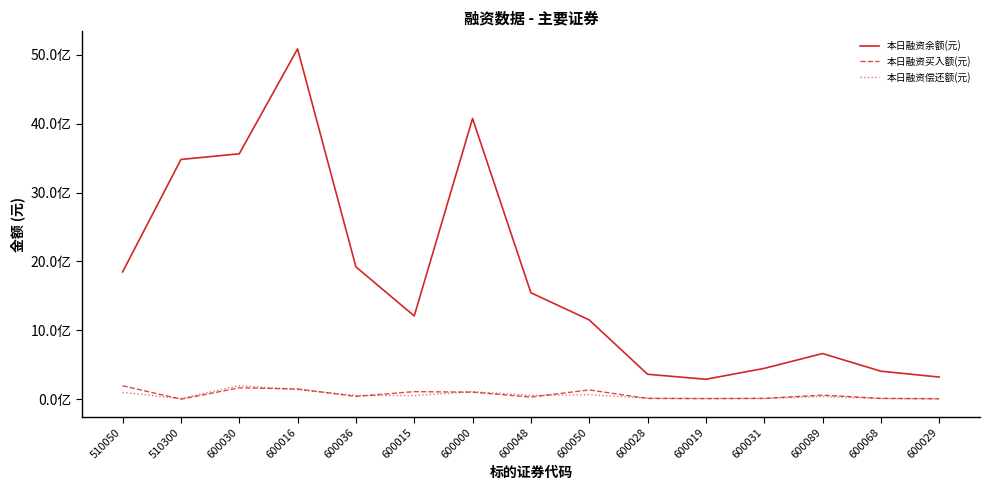

At which category does 本日融资余额(元) reach its first local valley?

600015